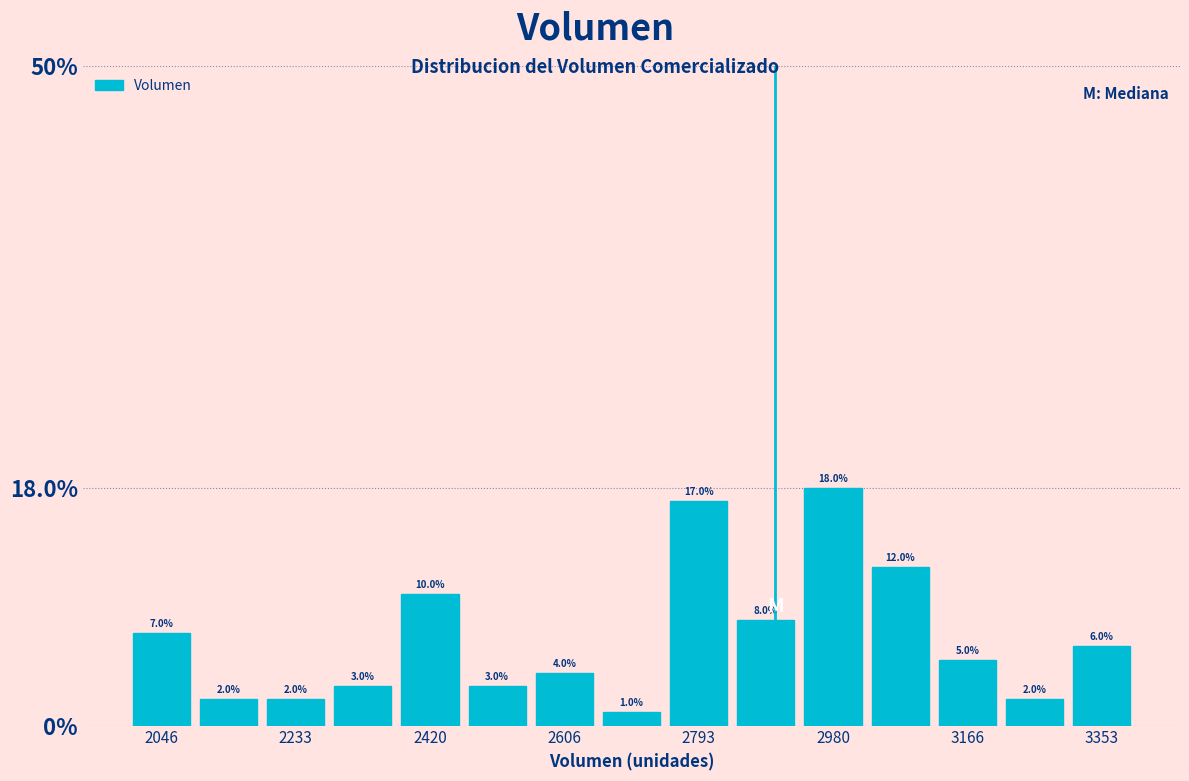

Reading left to right, list every bar in this chart as the range it spans on the x-axis followed by its height. The bar edges are not printed on the chart, so give them approximately, as read against the axis.

2000 to 2100: 7.0
2100 to 2180: 2.0
2180 to 2280: 2.0
2280 to 2380: 3.0
2380 to 2460: 10.0
2460 to 2560: 3.0
2560 to 2660: 4.0
2660 to 2740: 1.0
2740 to 2840: 17.0
2840 to 2940: 8.0
2940 to 3020: 18.0
3020 to 3120: 12.0
3120 to 3220: 5.0
3220 to 3300: 2.0
3300 to 3400: 6.0